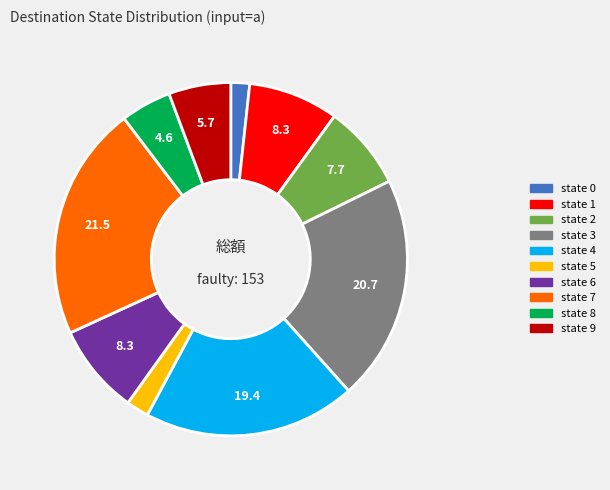

Count the number of slices in the pie.

10